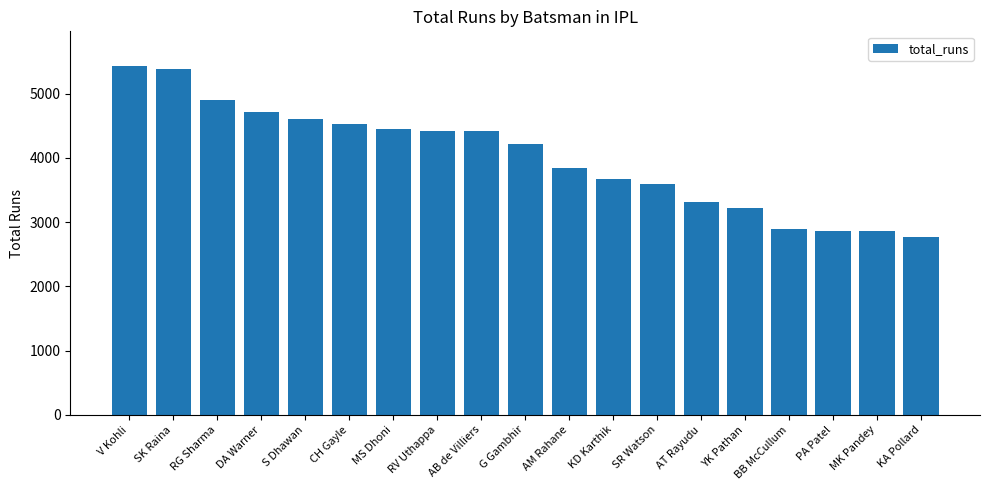

At which label is the value closest to 4099?

G Gambhir